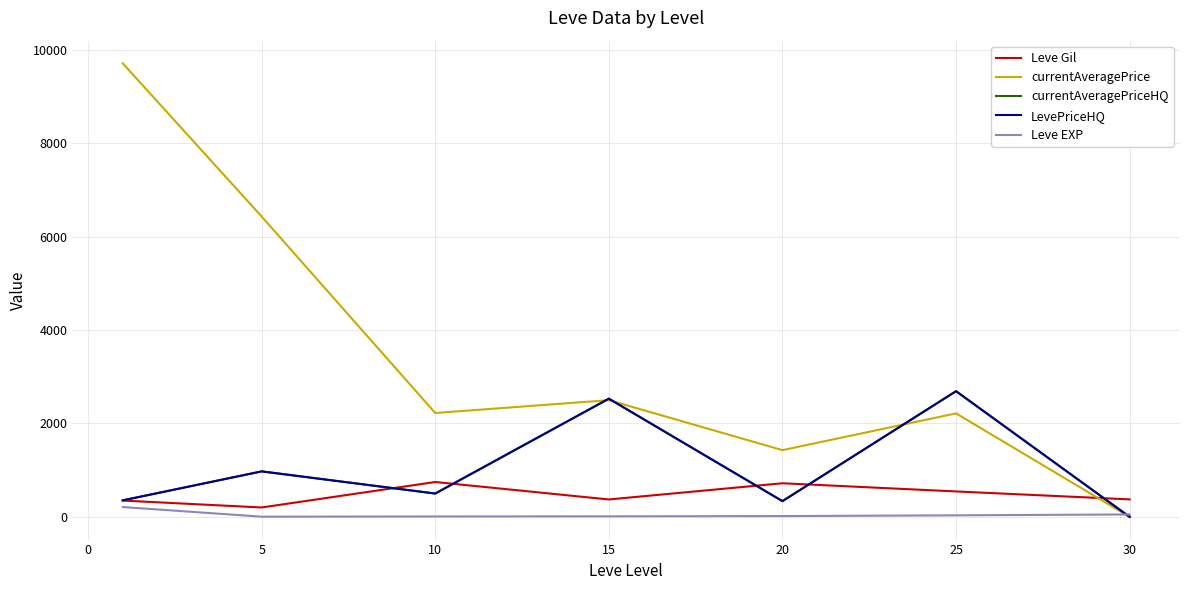

Does the chart have visible grid lines?

Yes